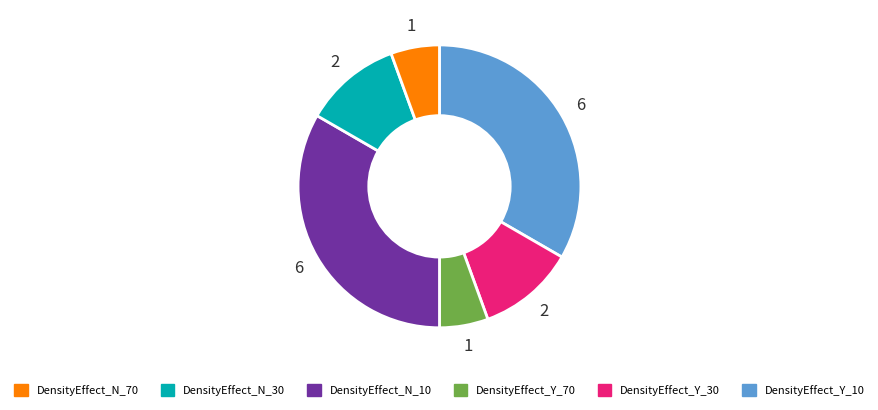

Is there a majority slice in this chart?

No